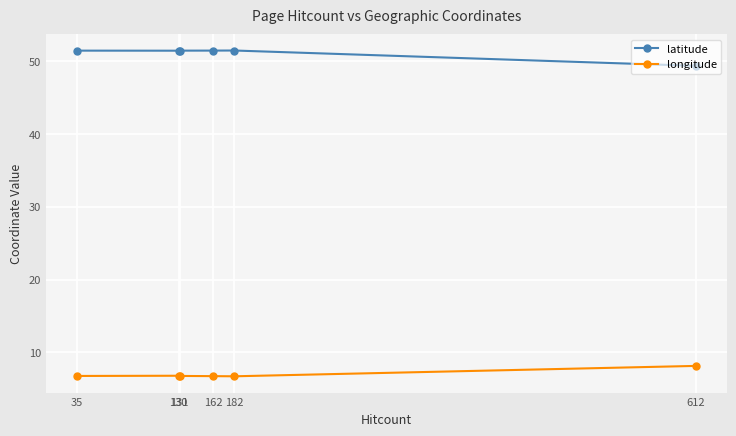

What is the difference between the second highest and second lowest values in the longitude series?

0.1